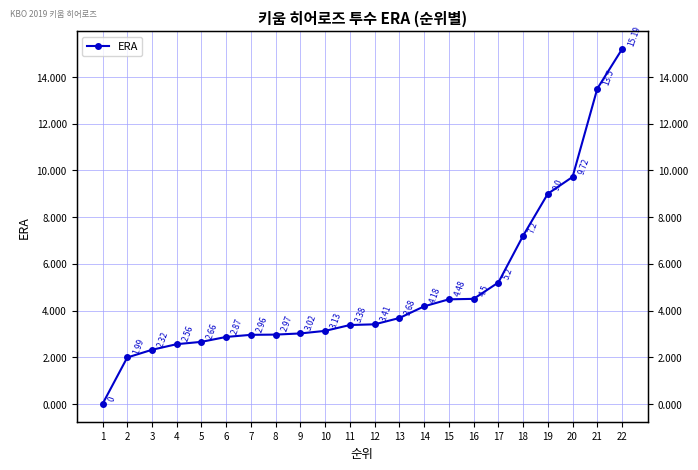

True or false: the data has more than 1 interior local peaks.

False